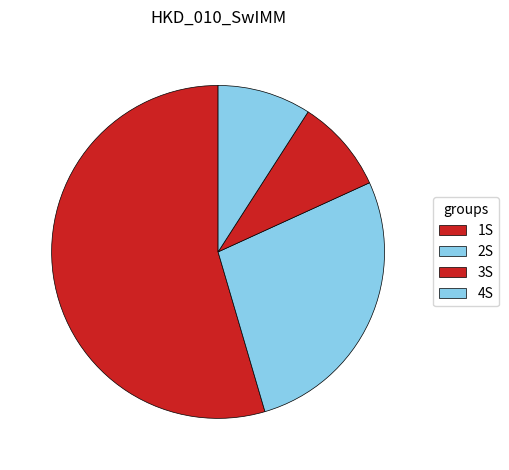

Between 2S and 1S, which is larger?

1S